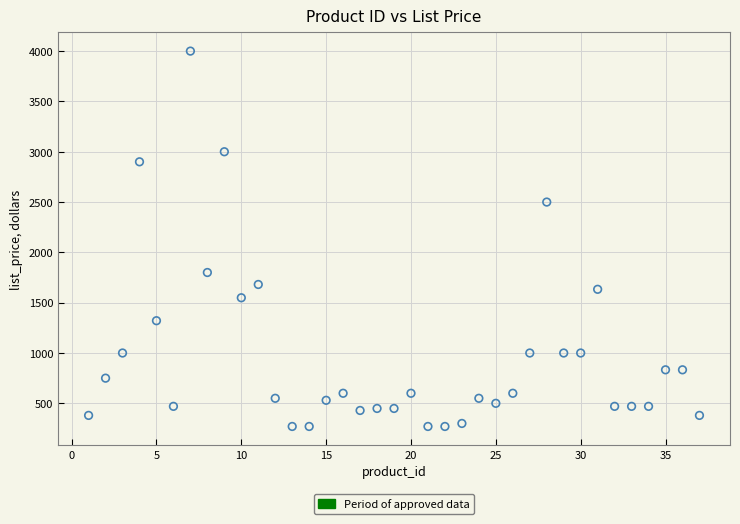

What is the range of Y values (max minus min)?

3730.0